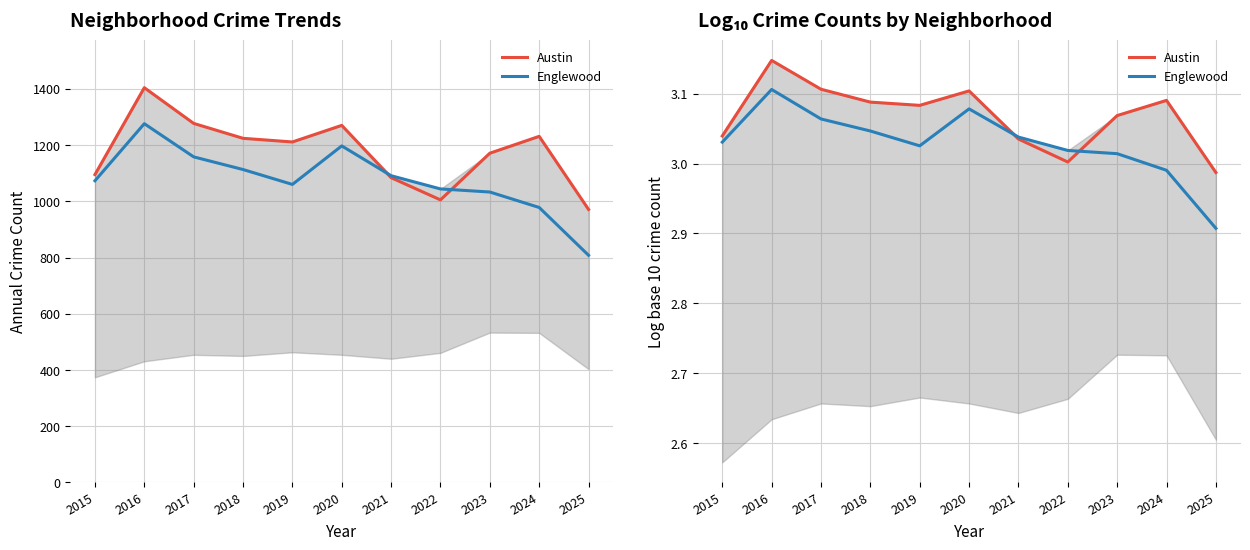

True or false: Englewood has a value of 5.3 at 2016.

False